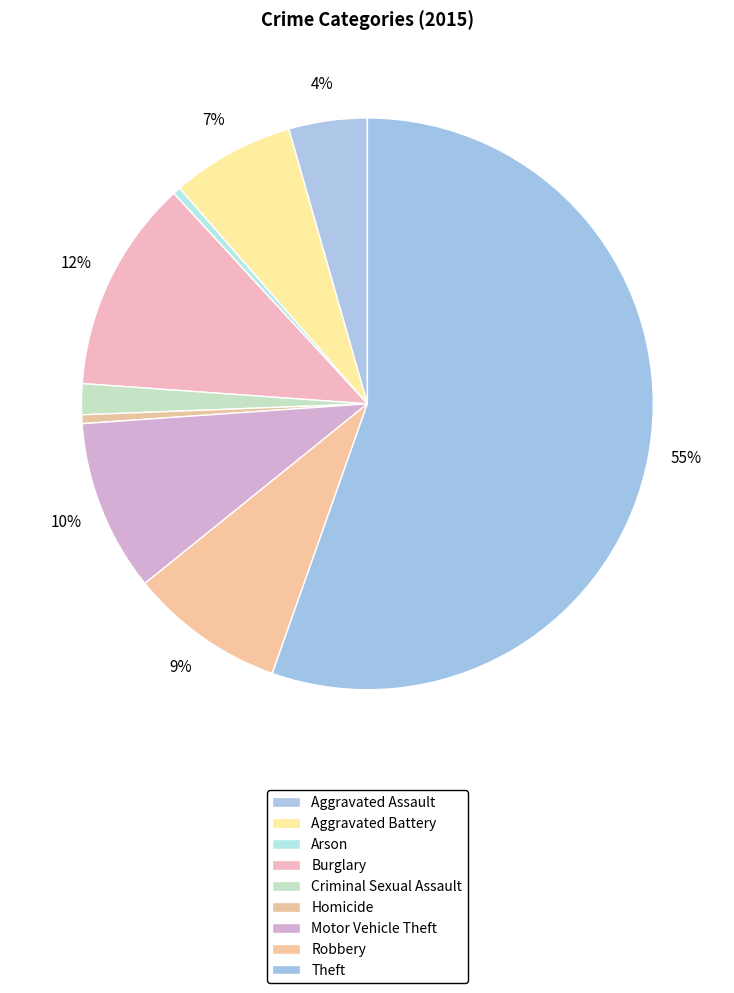

To the nearest percent, what is the difference between the Aggravated Battery and Criminal Sexual Assault slice percentages?

5%